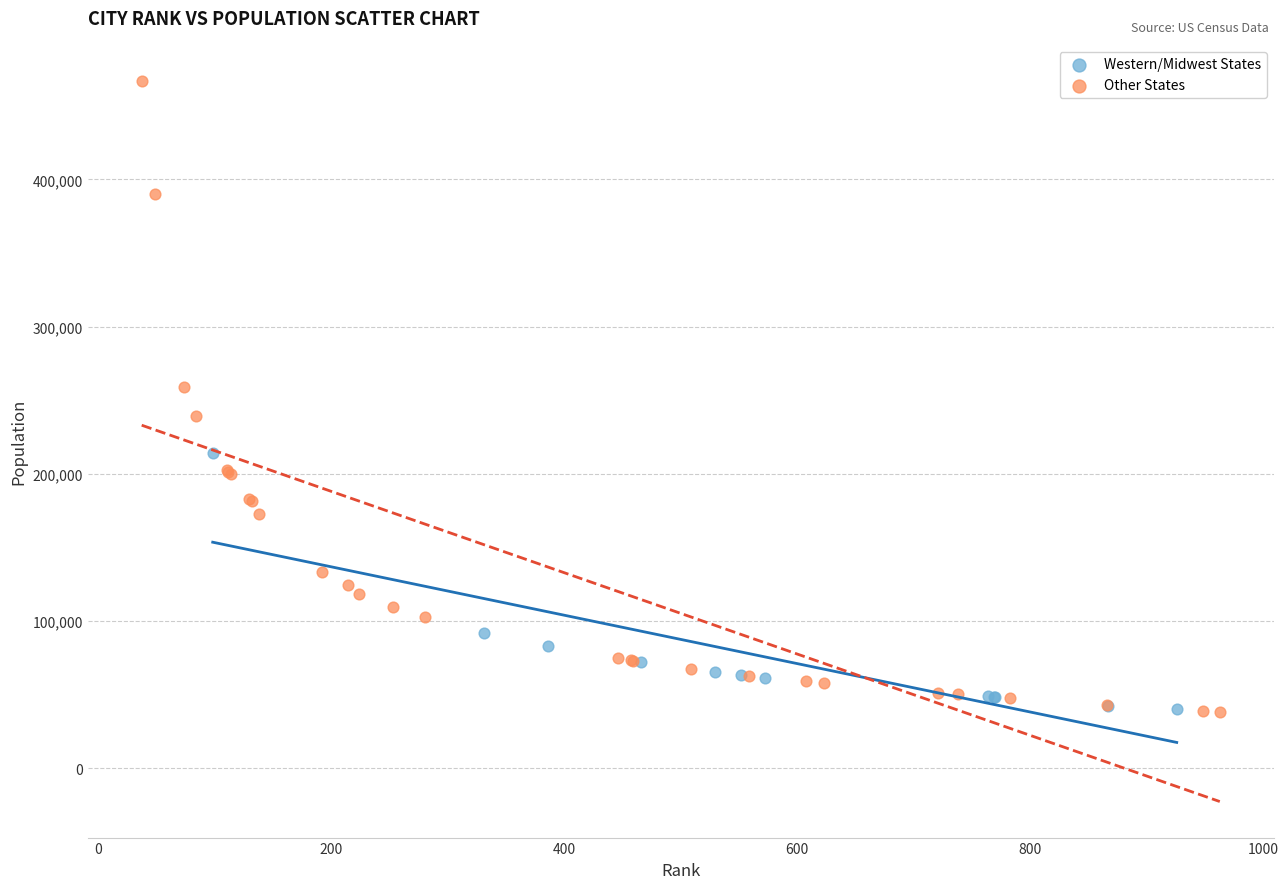

Which series has the widest spread of Y values?

Other States